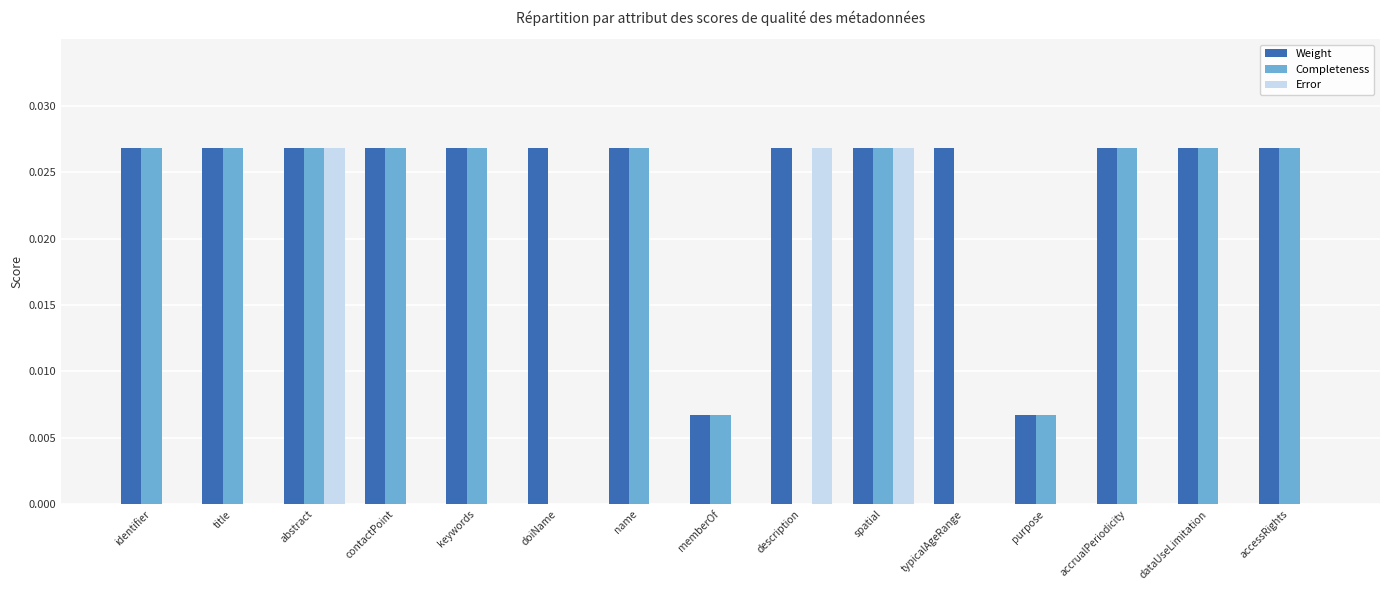

Is the value of Error at contactPoint greater than the value of Completeness at dataUseLimitation?

No